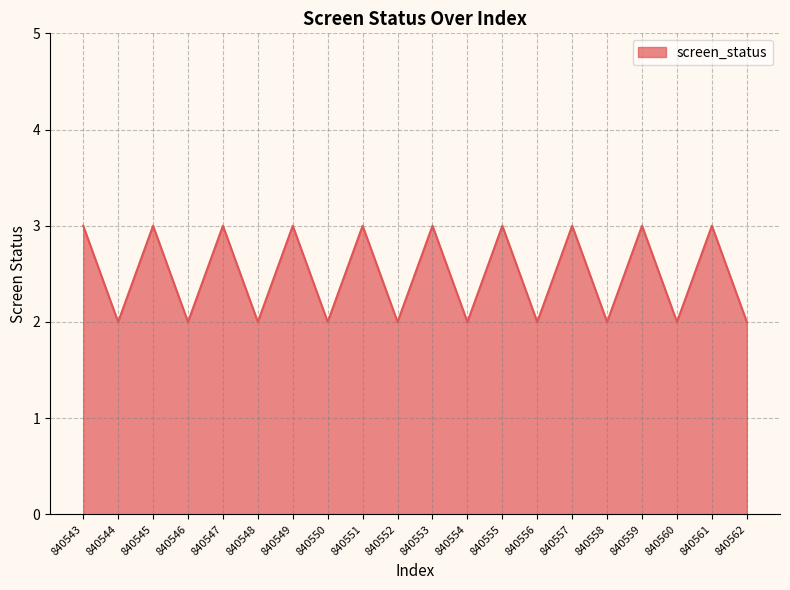

What is the difference between the maximum and minimum values?

1